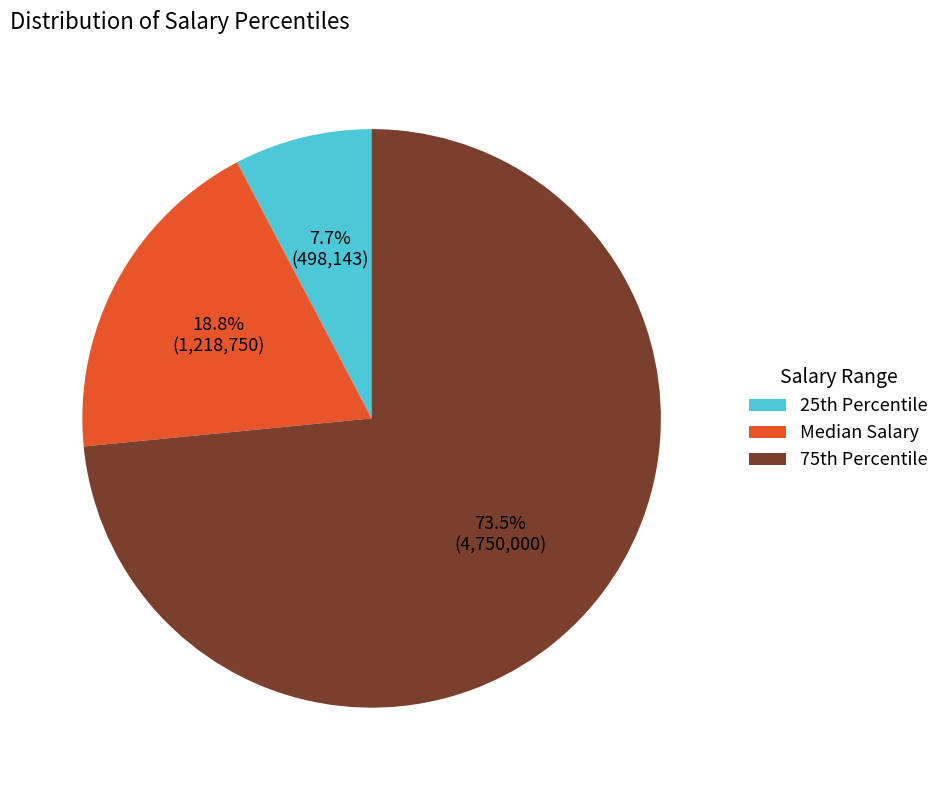

Rank the categories by value from lowest to highest.

25th Percentile, Median Salary, 75th Percentile